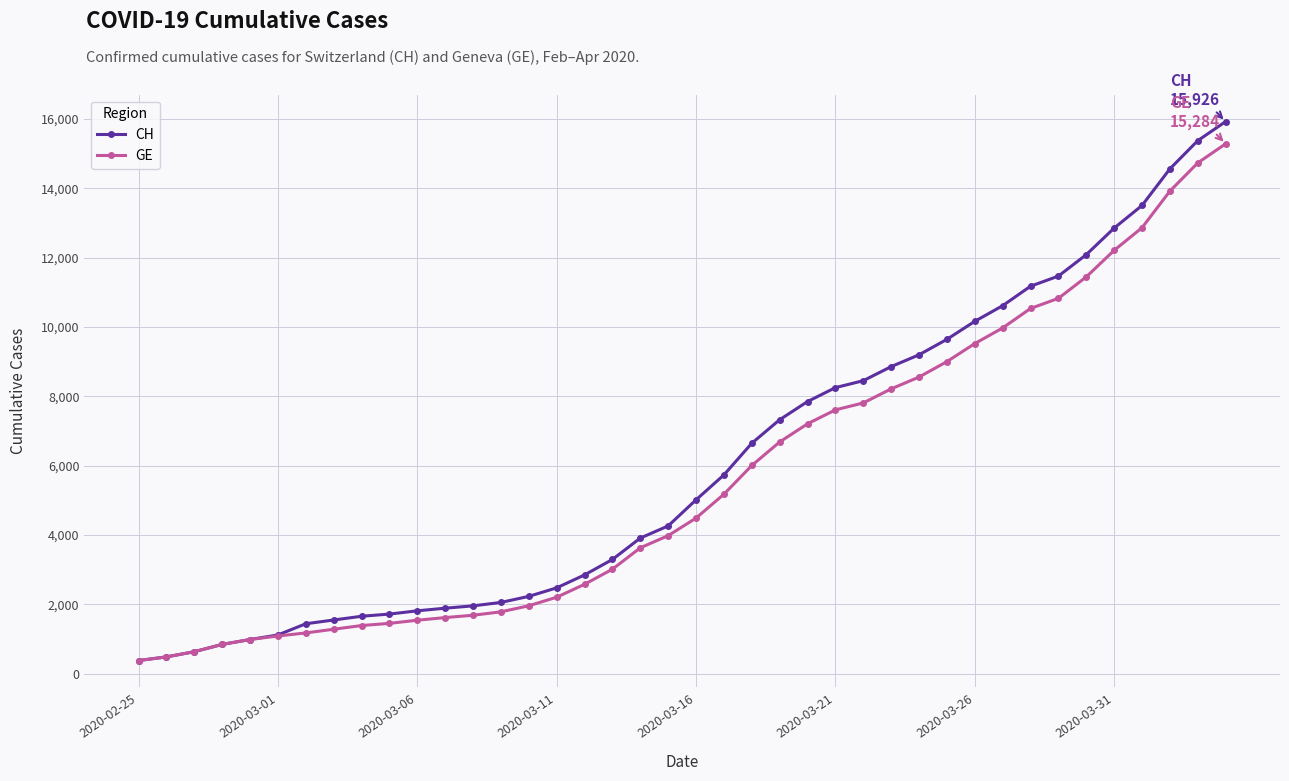

What are all the series names shown in the legend?

CH, GE